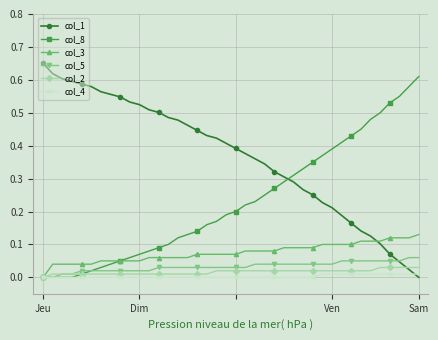

Which series has the largest total across all categories?

col_1